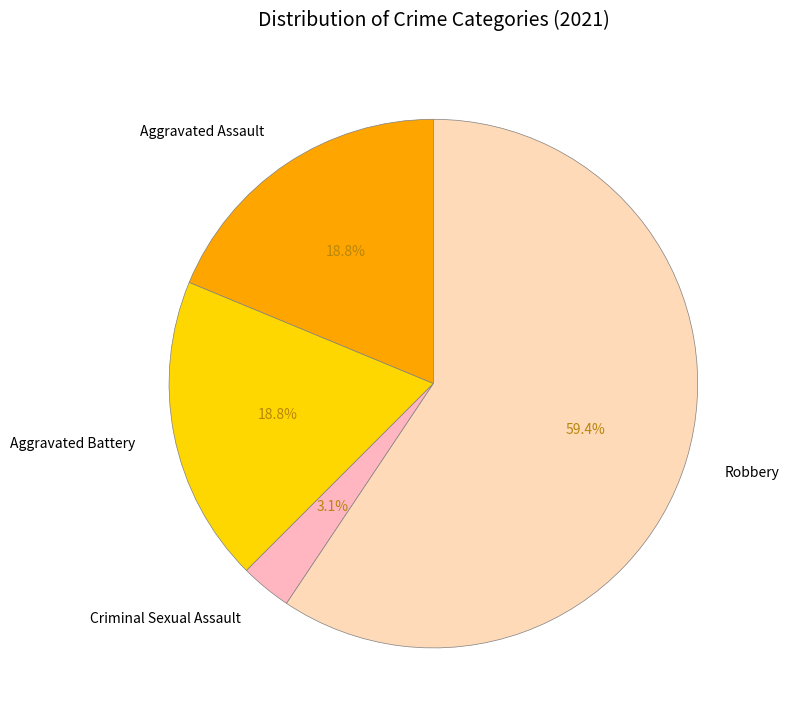

Which category has the biggest portion of the pie?

Robbery